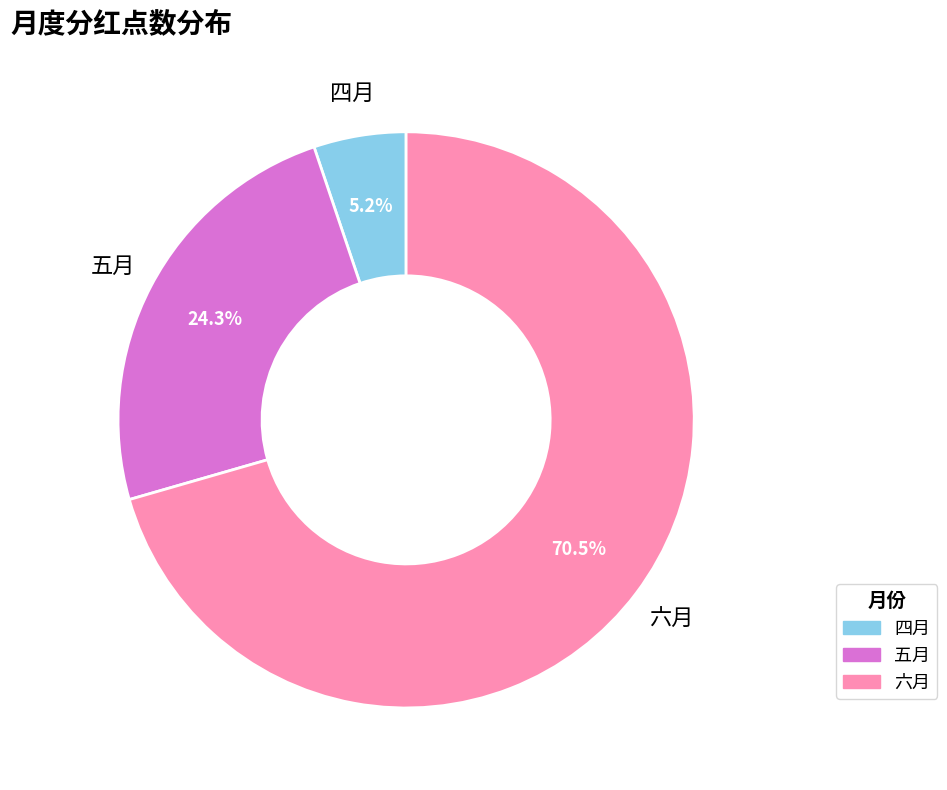

Does any single category account for the majority?

Yes